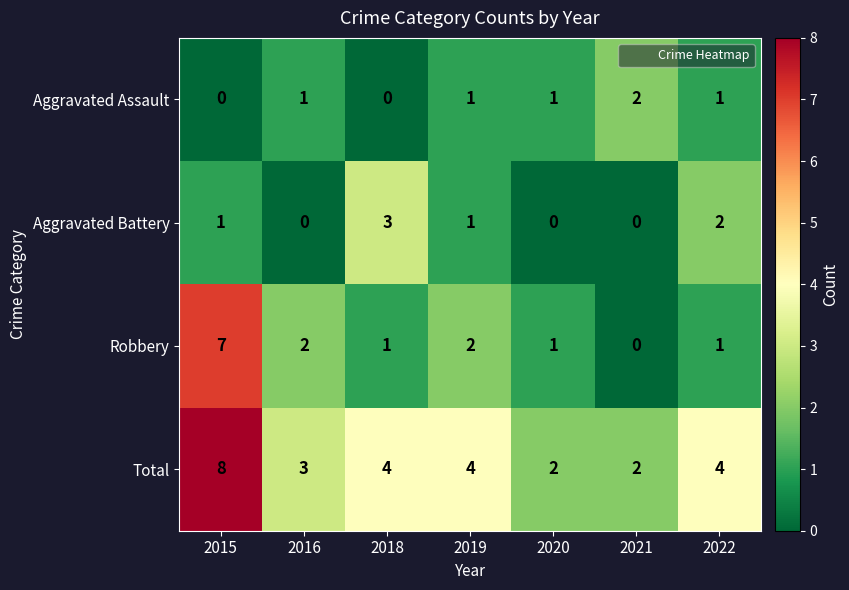

At how many categories does at least one series exceed 5?

1